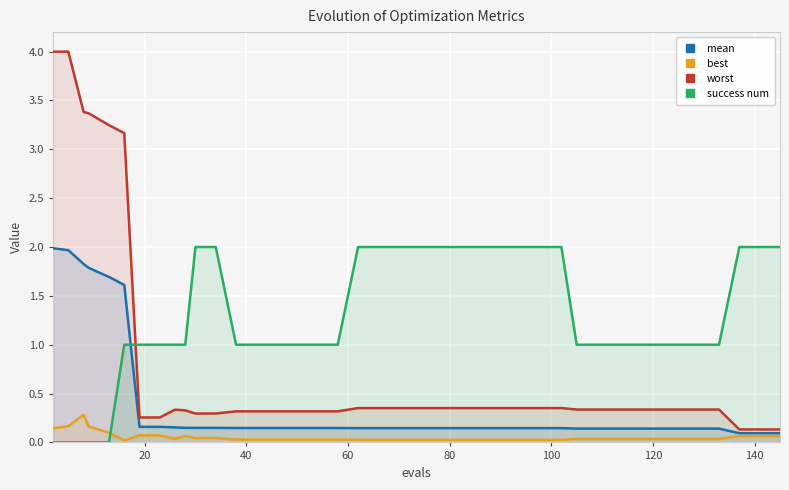

What is the lowest value of the mean series?

0.1